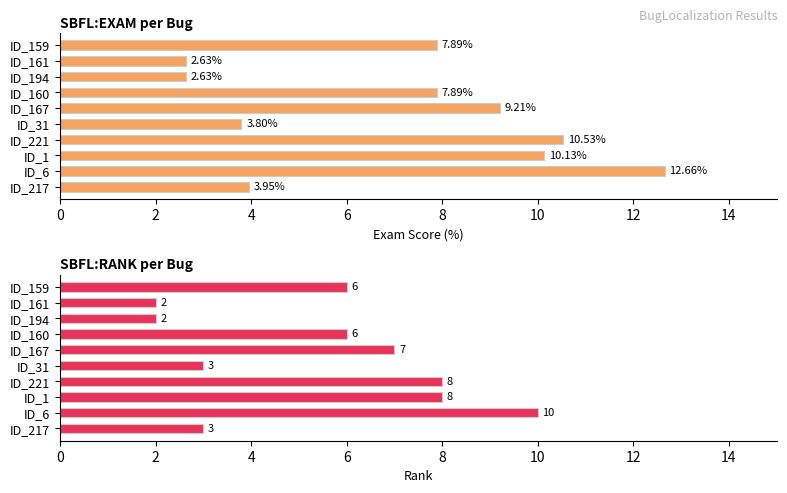

How many groups of bars are there?

10